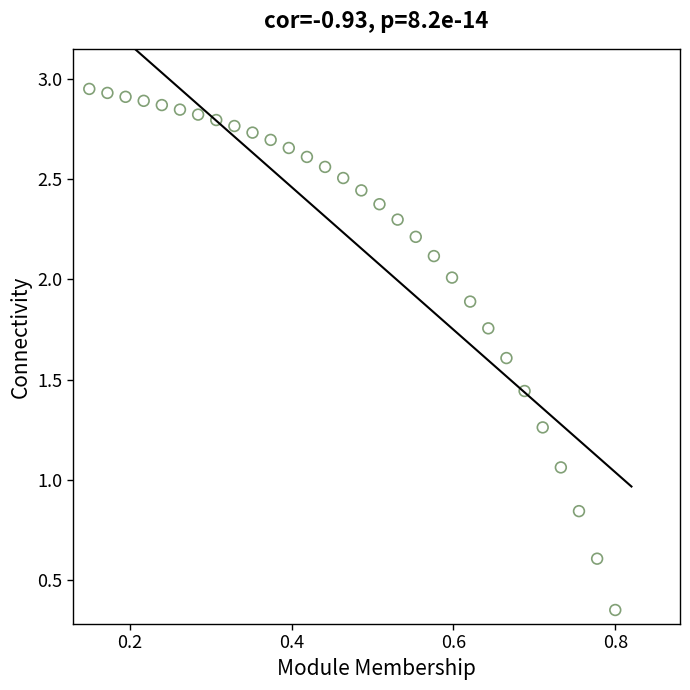

What is the range of X values (max minus min)?

0.7